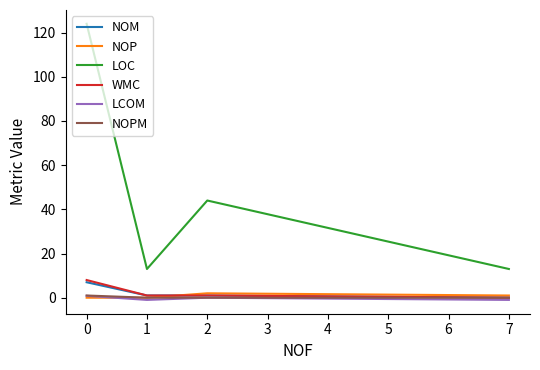

True or false: NOPM and LOC cross at least once.

False